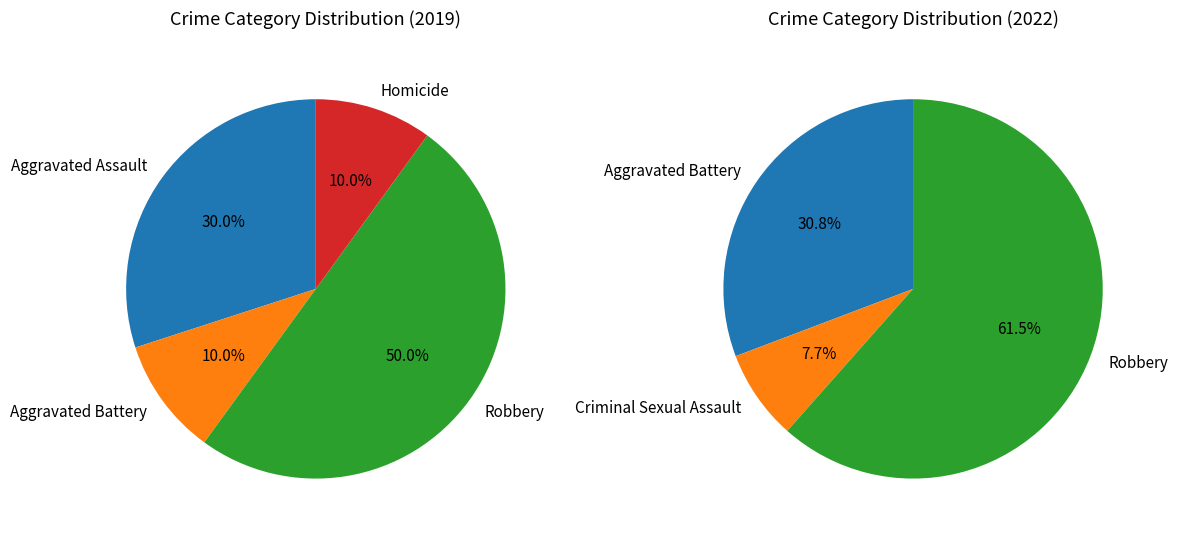

What is the change in value from Robbery to Homicide?

-4